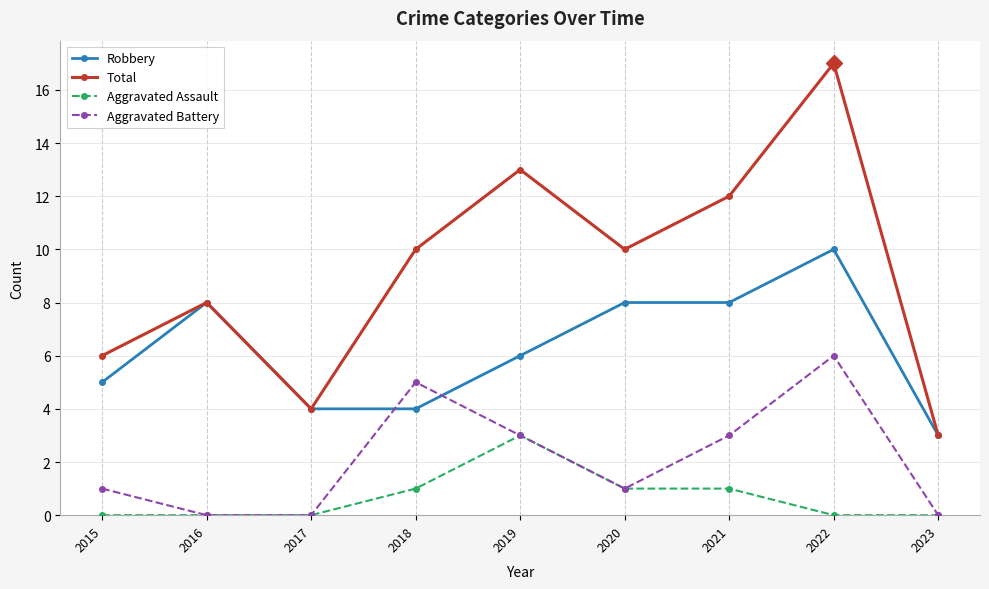

True or false: Aggravated Assault and Robbery cross at least once.

False